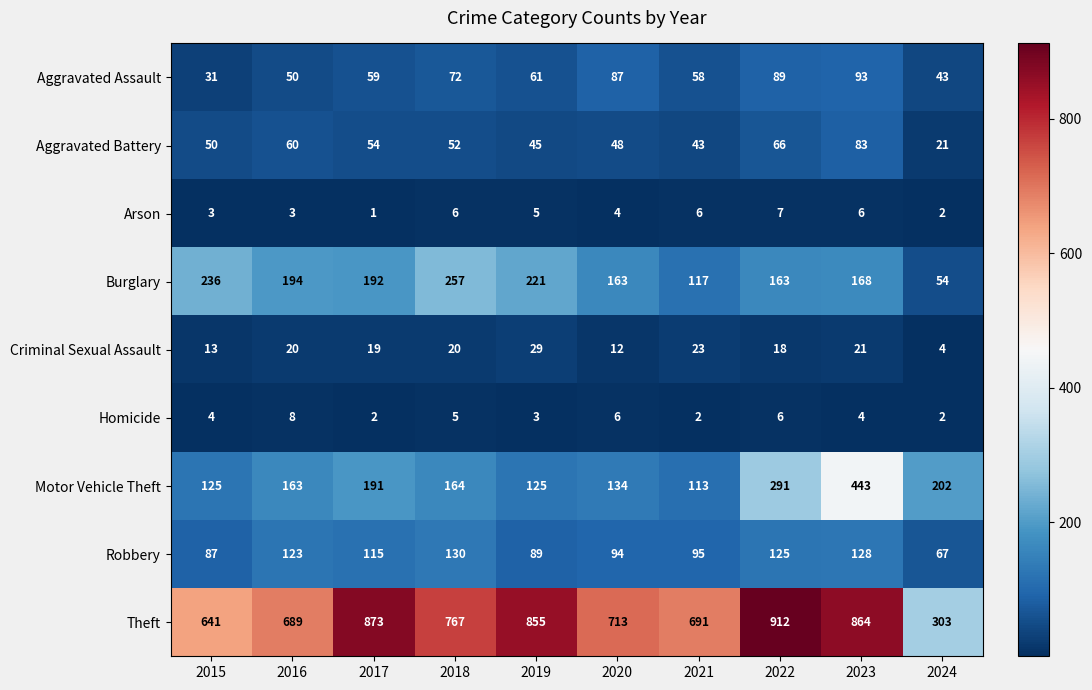

Which category has the lowest value across all series?

2017